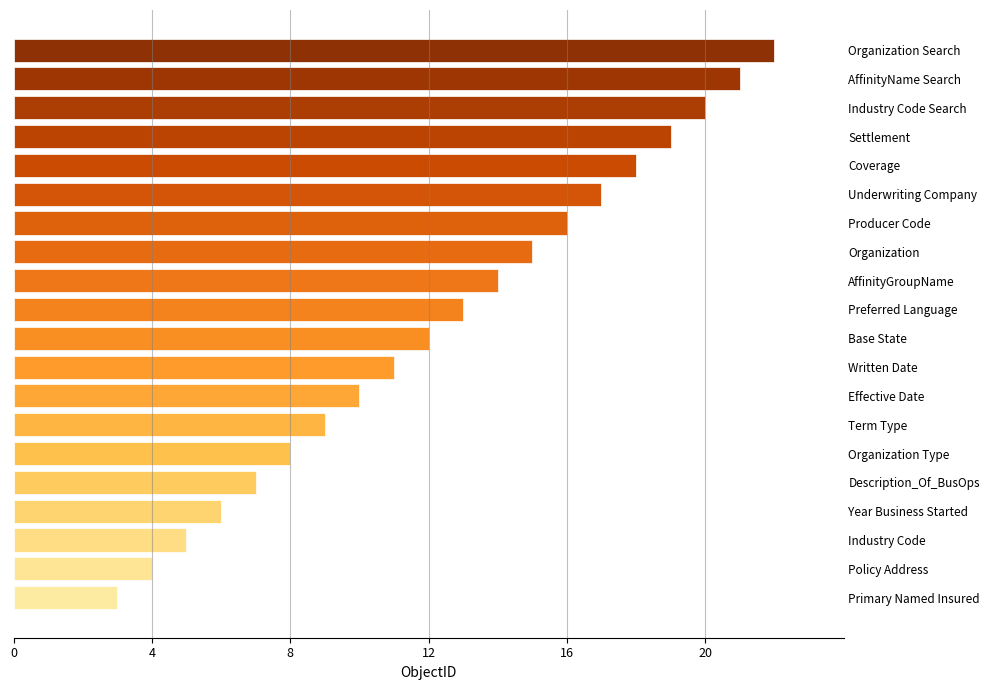

What is the change in value from Producer Code to Description_Of_BusOps?

-9